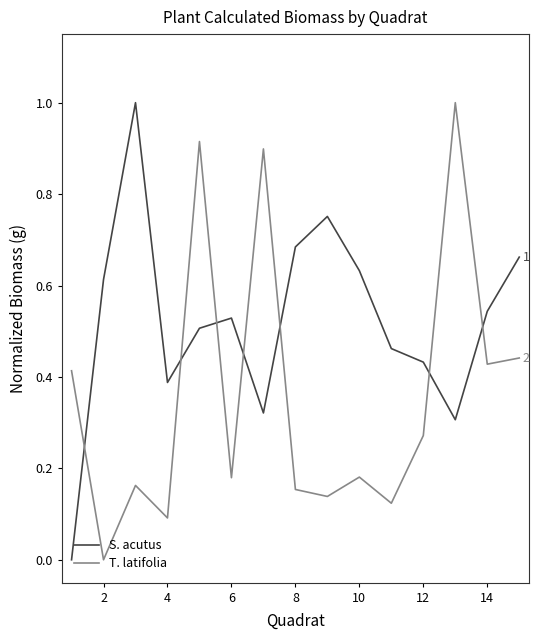

What is the difference between the maximum and minimum values in the T. latifolia series?

1.0